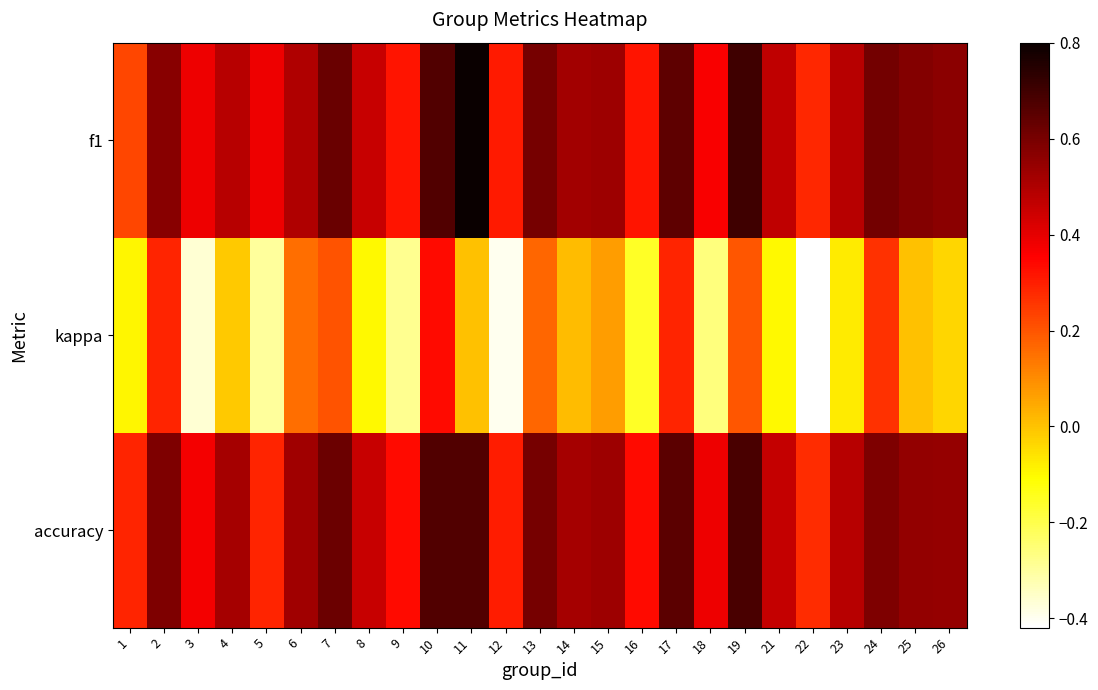

Which series has the largest range (max minus min)?

kappa